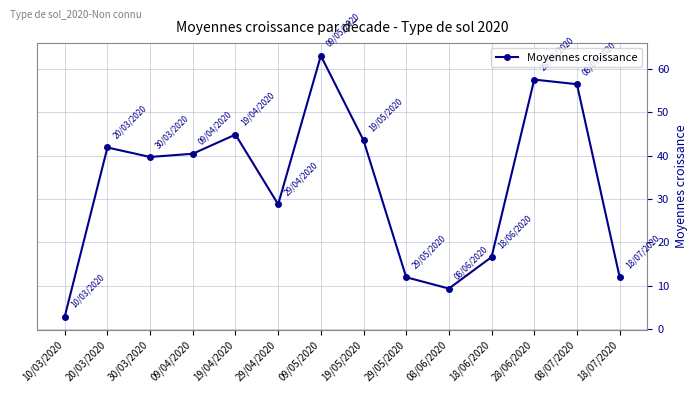

What is the sum of the values at 20/03/2020 and 08/07/2020?

98.3